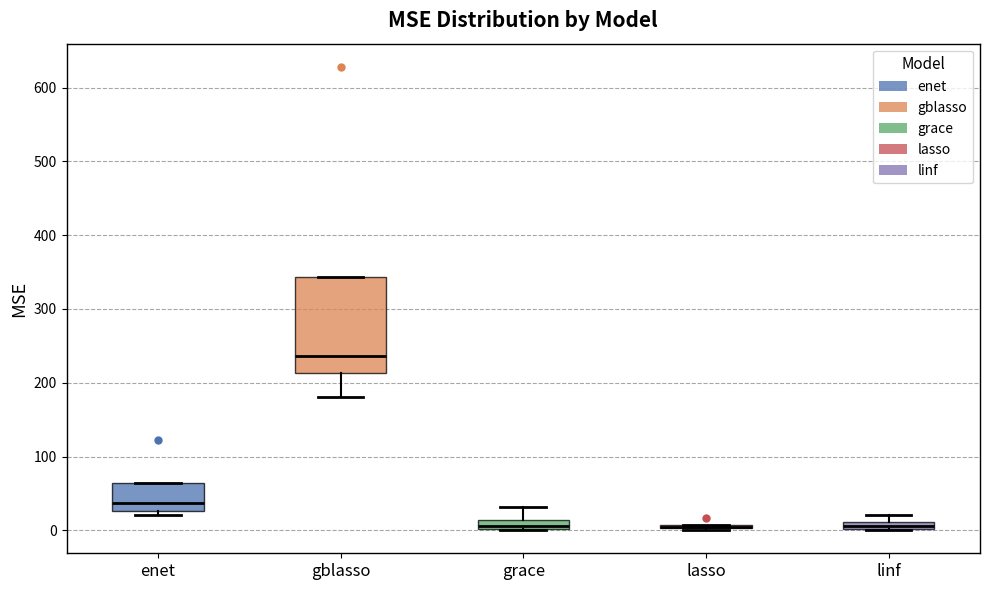

Comparing the boxes themselves (not the whiskers), which one is the tallest?

gblasso